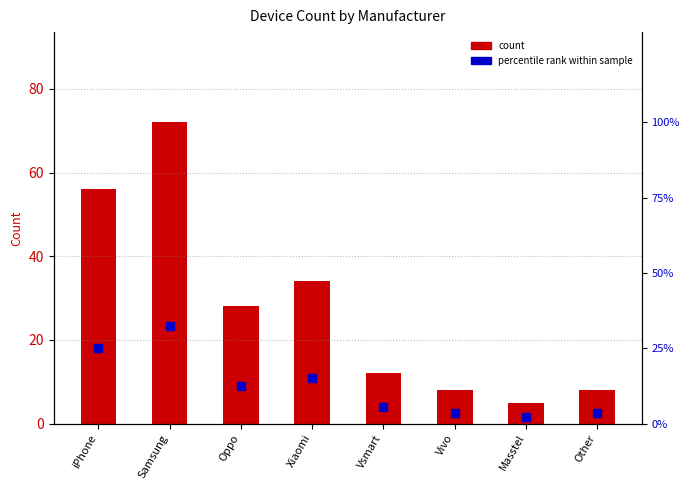

What is the smallest value displayed?

2.2